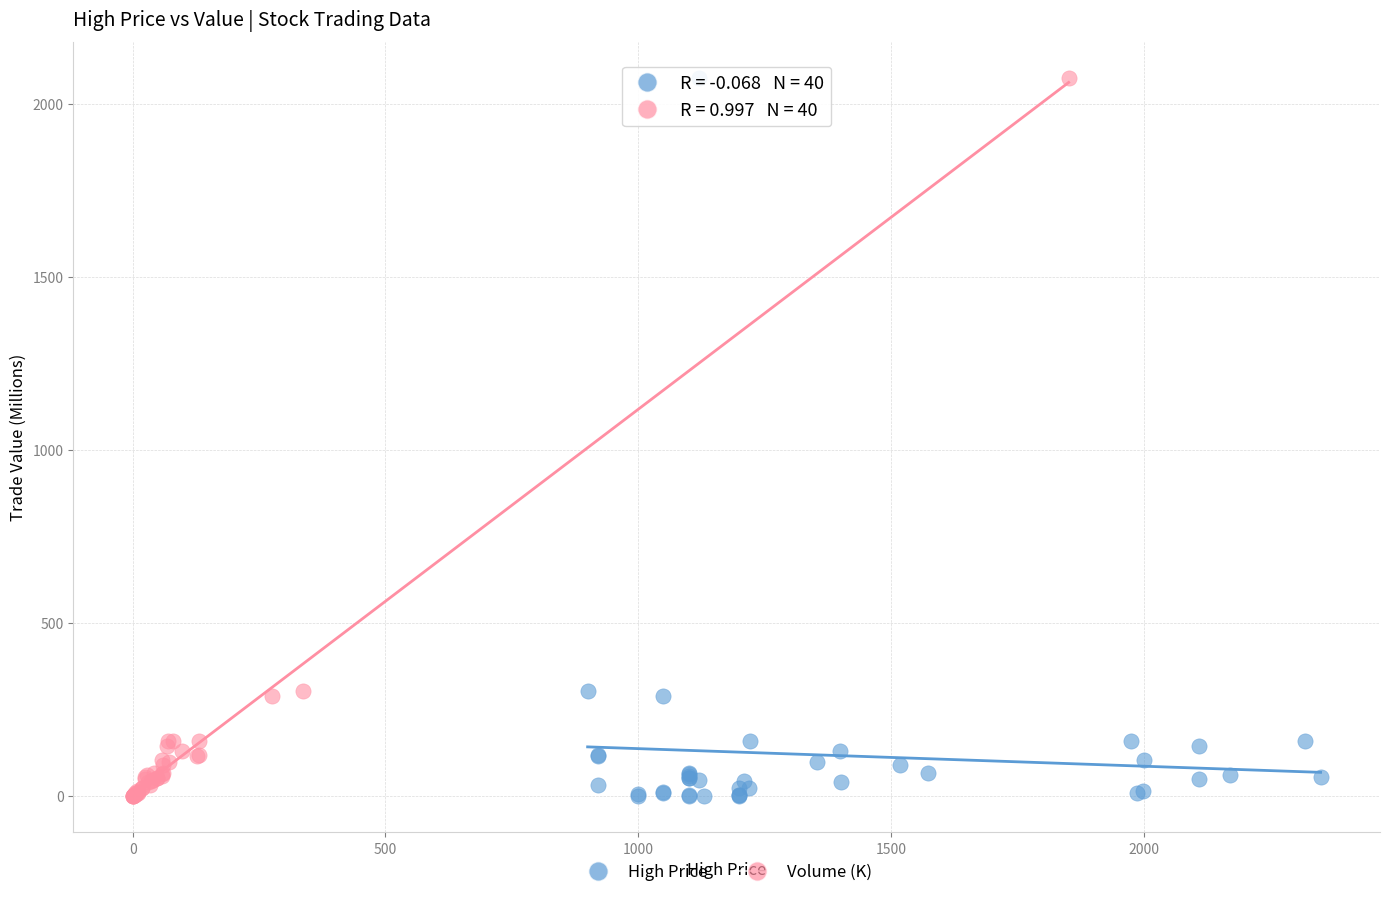

What are all the series names shown in the legend?

High Price, Volume (K)